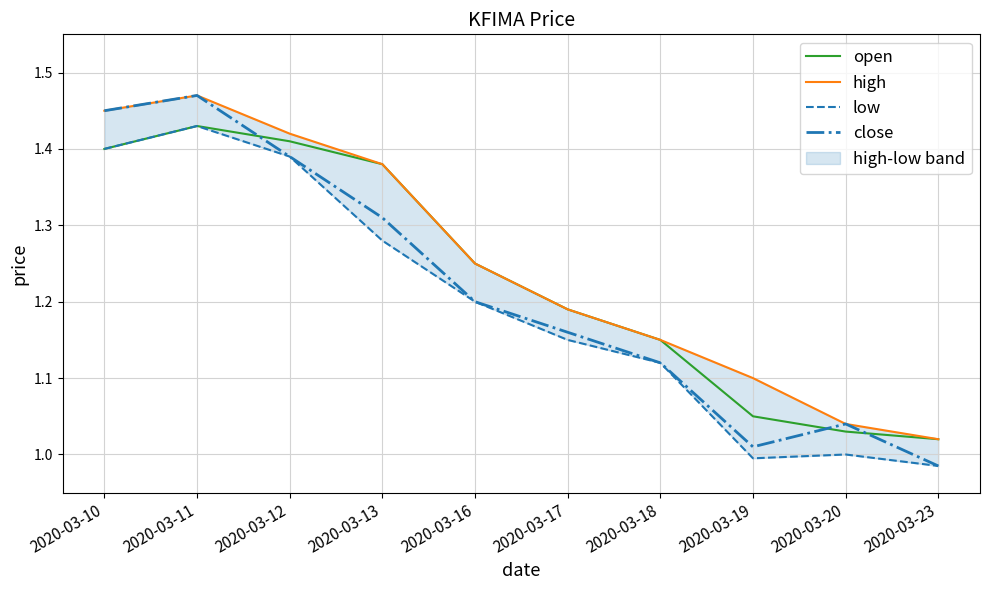

True or false: low and high cross at least once.

False